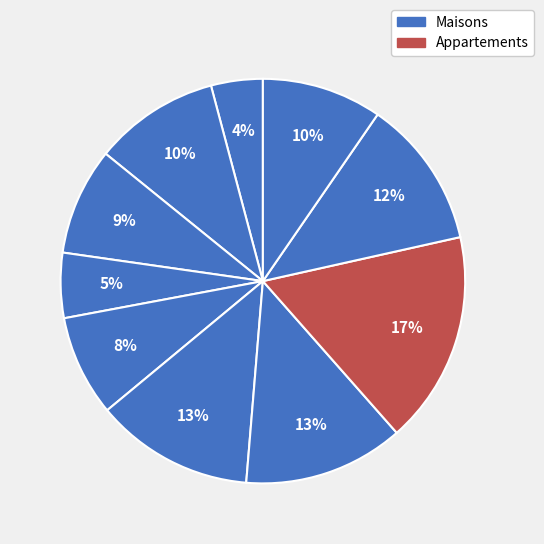

How many slices are in this pie chart?

10